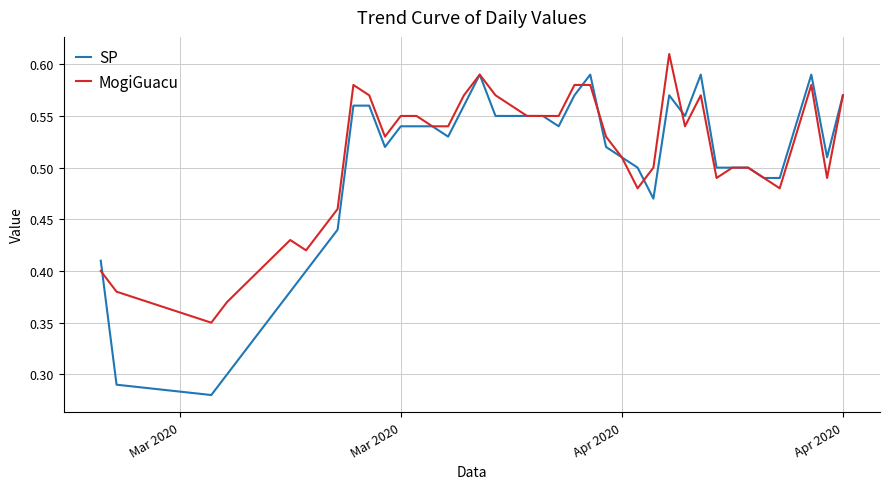

True or false: SP and MogiGuacu intersect in this chart.

True